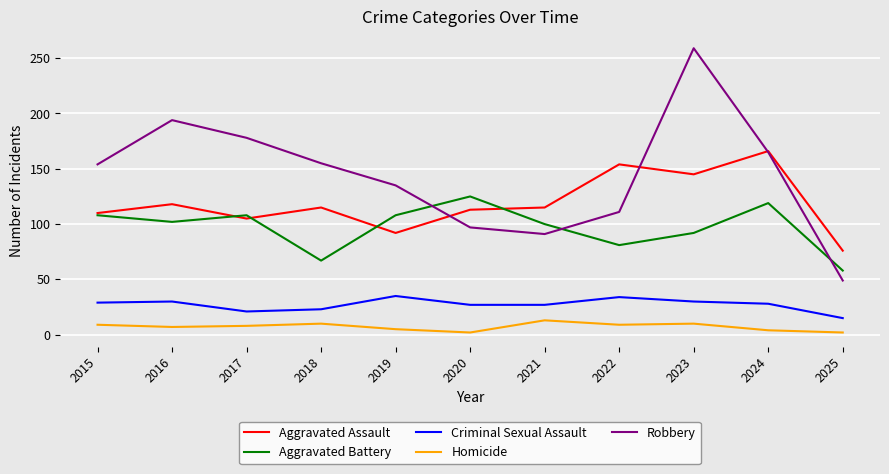

Count the number of data series in this chart.

5